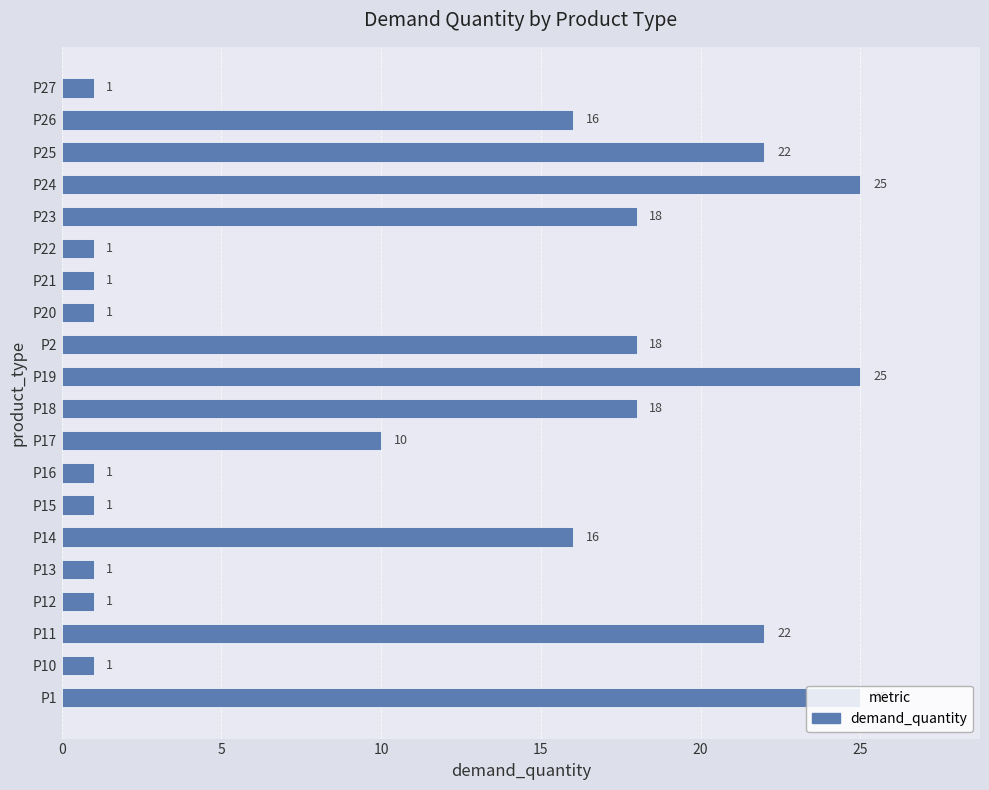

Count the number of data series in this chart.

1